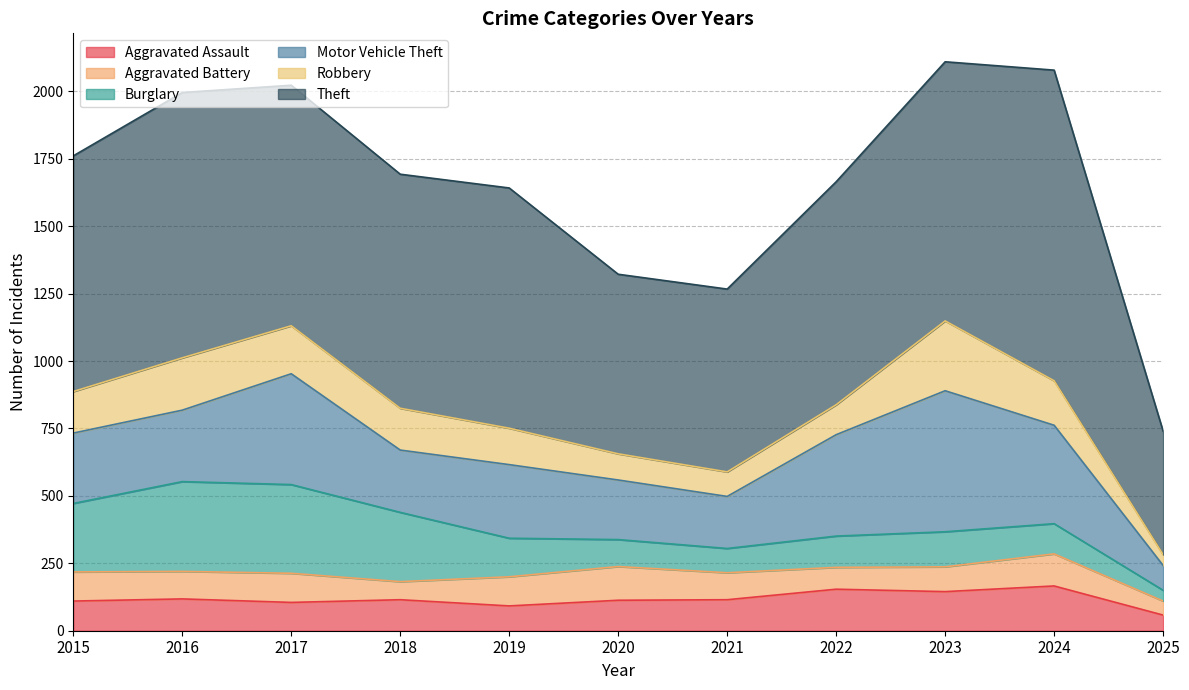

True or false: Aggravated Battery and Theft cross at least once.

False